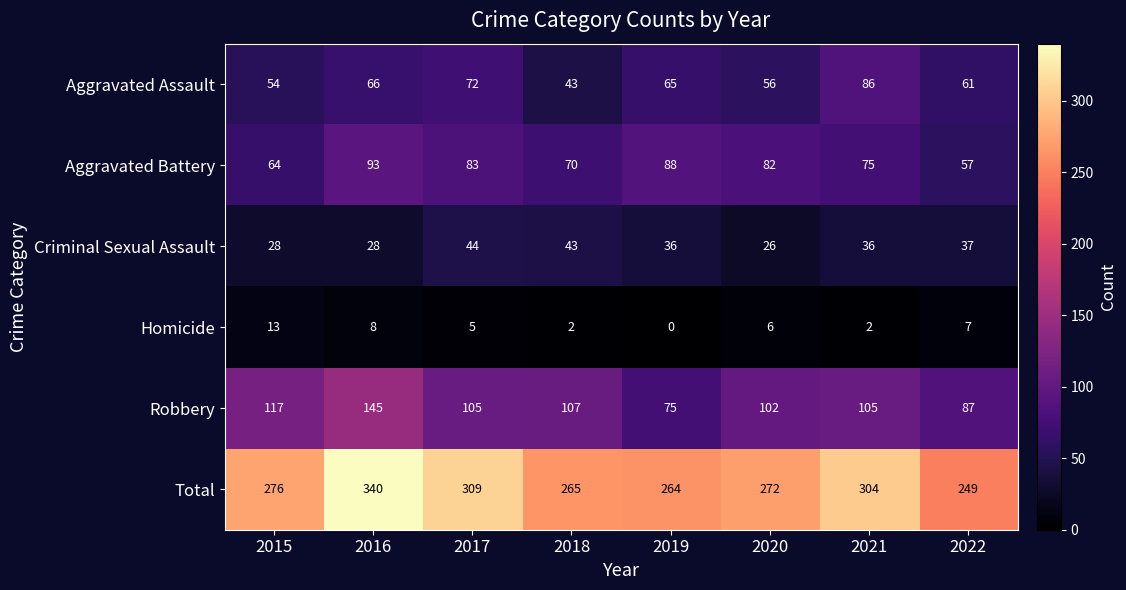

At which category is the sum across all series the highest?

2016